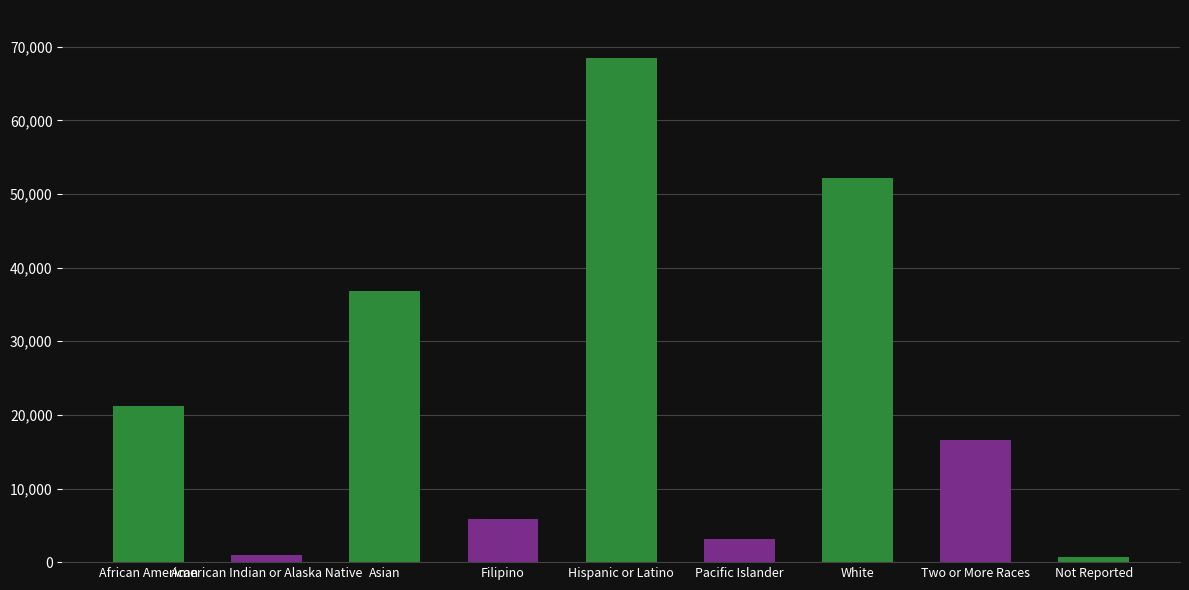

What position from the left is African American?

1